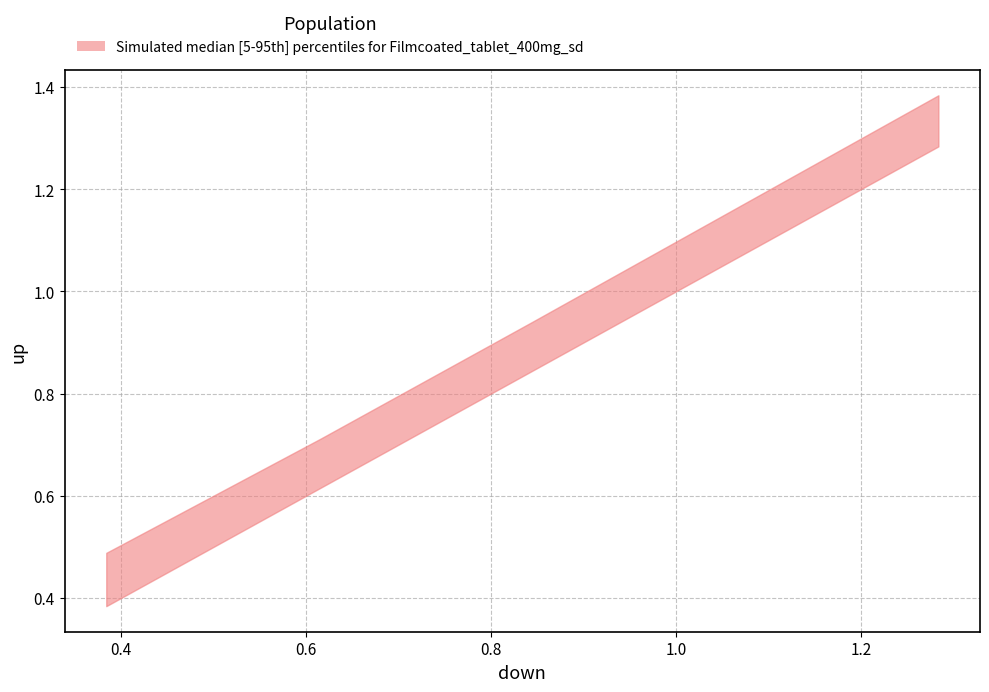

The value of x at up is 0.8. True or false?

True